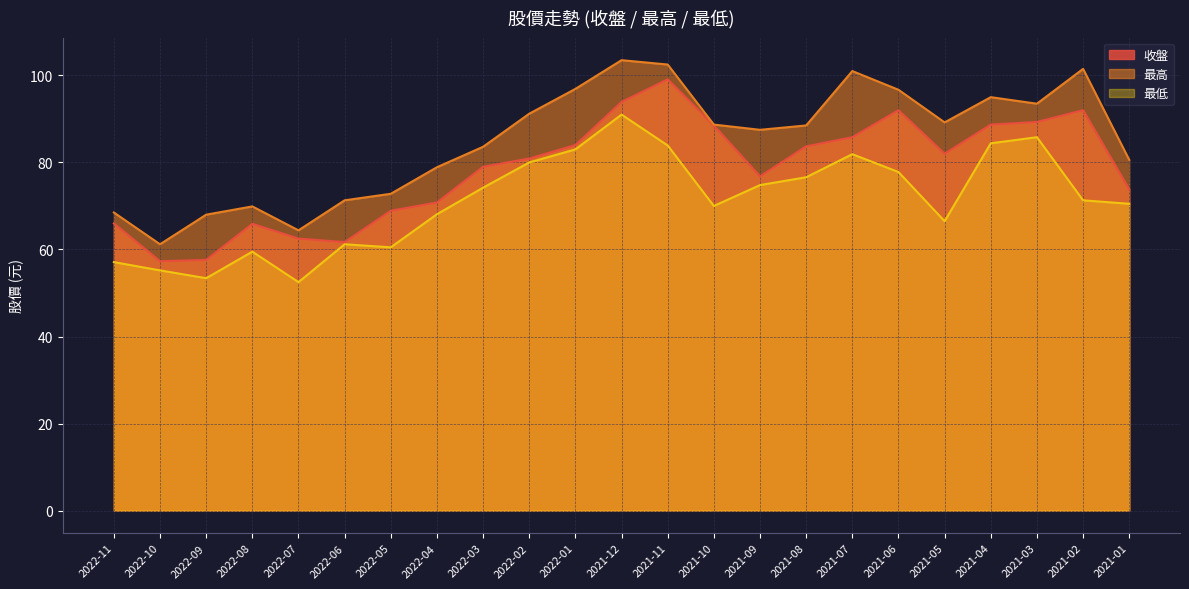

Is it true that 最低 equals 28.3 at 2021-02?

False